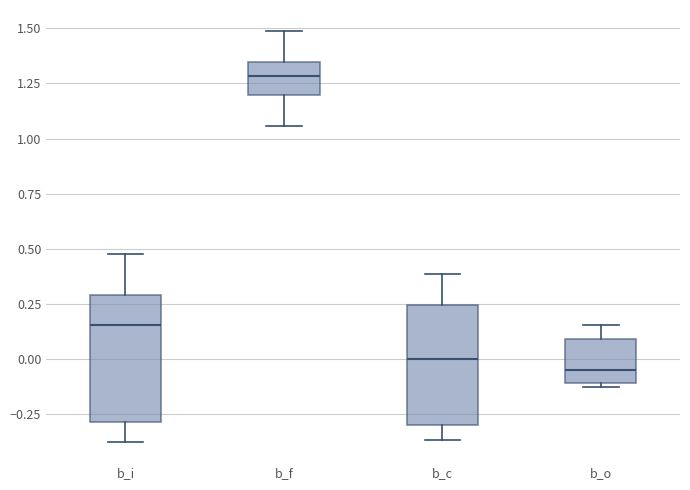

Where does the median line of the box for b_f sit on the y-axis? The values are not printed on the chart, so give them approximately, as read against the axis.

1.30